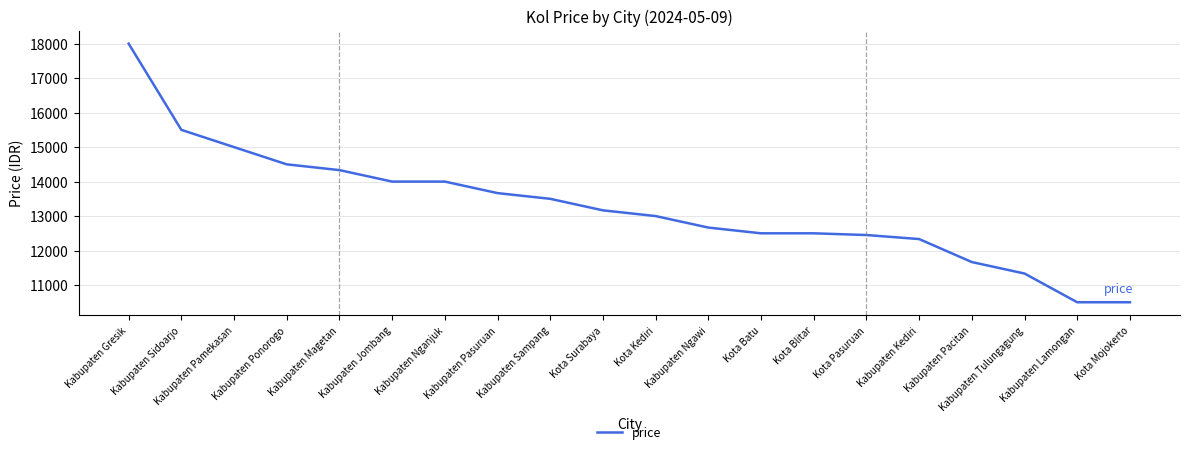

What is the ratio of the value at Kabupaten Ngawi to the value at Kabupaten Sidoarjo?

0.8